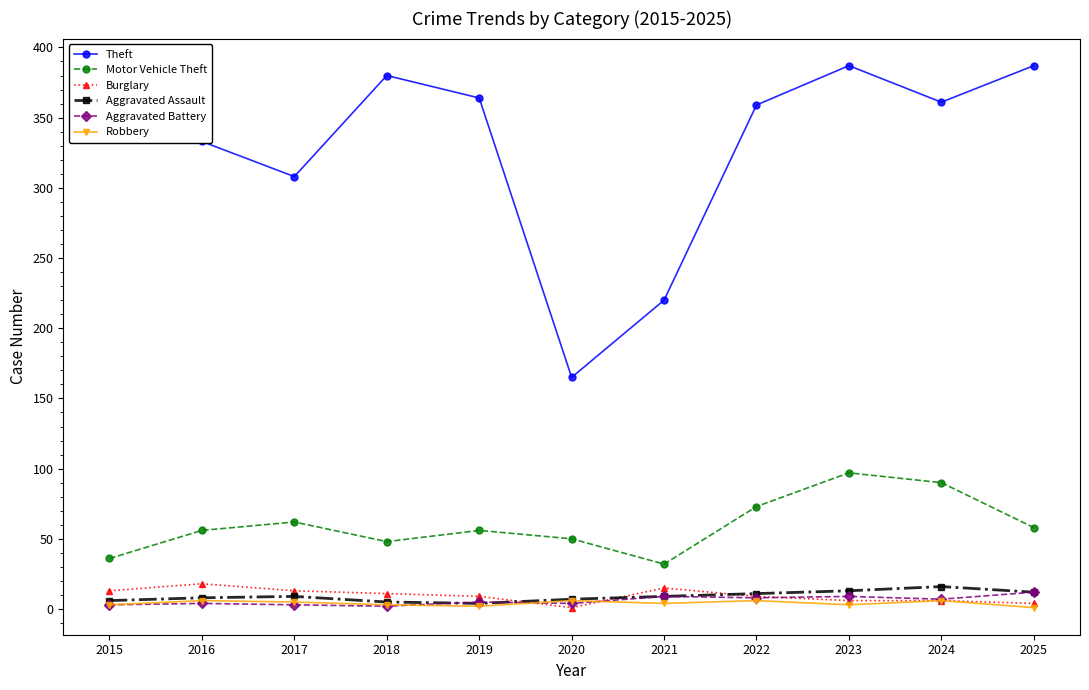

True or false: Theft and Aggravated Assault intersect in this chart.

False